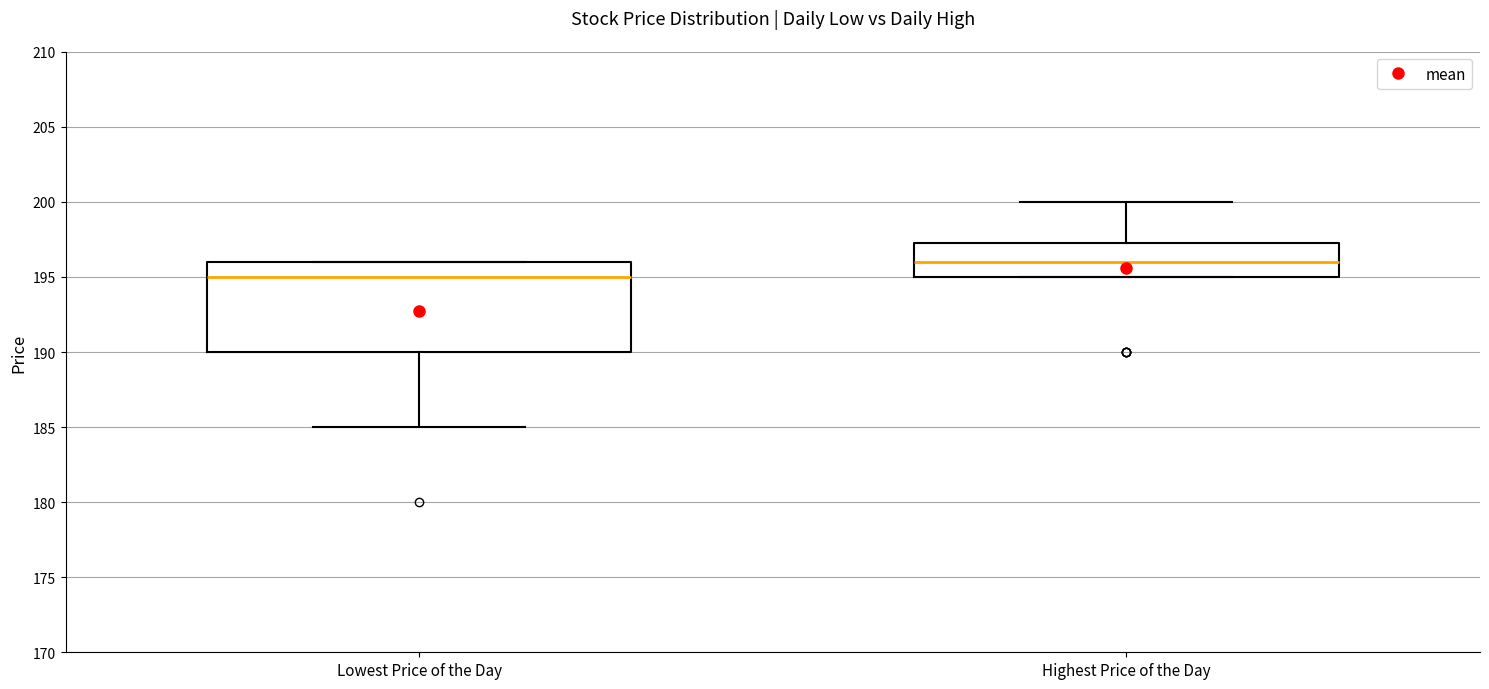

Which box's median line is the lowest?

Lowest Price of the Day